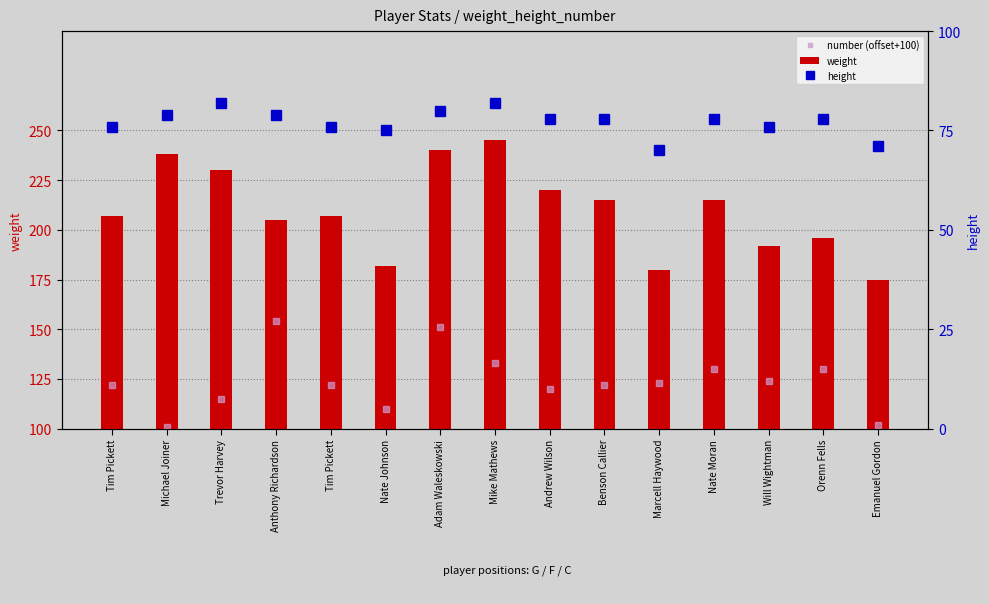

Reading right to left, transcribe all the data shown in this chart.

number (offset+100): Emanuel Gordon=102	Orenn Fells=130	Will Wightman=124	Nate Moran=130	Marcell Haywood=123	Benson Callier=122	Andrew Wilson=120	Mike Mathews=133	Adam Waleskowski=151	Nate Johnson=110	Tim Pickett=122	Anthony Richardson=154	Trevor Harvey=115	Michael Joiner=101	Tim Pickett=122
weight: Emanuel Gordon=175	Orenn Fells=196	Will Wightman=192	Nate Moran=215	Marcell Haywood=180	Benson Callier=215	Andrew Wilson=220	Mike Mathews=245	Adam Waleskowski=240	Nate Johnson=182	Tim Pickett=207	Anthony Richardson=205	Trevor Harvey=230	Michael Joiner=238	Tim Pickett=207
height: Emanuel Gordon=71	Orenn Fells=78	Will Wightman=76	Nate Moran=78	Marcell Haywood=70	Benson Callier=78	Andrew Wilson=78	Mike Mathews=82	Adam Waleskowski=80	Nate Johnson=75	Tim Pickett=76	Anthony Richardson=79	Trevor Harvey=82	Michael Joiner=79	Tim Pickett=76